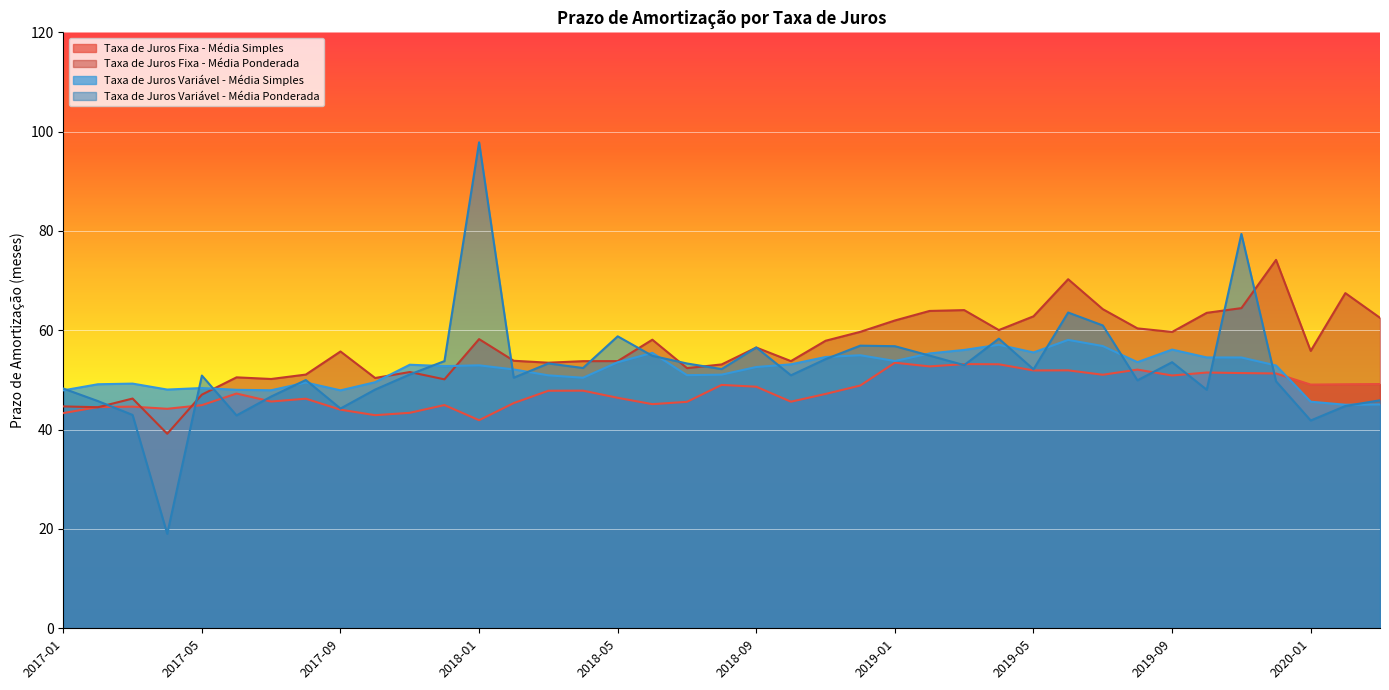

Which series has the largest total across all categories?

Taxa de Juros Fixa - Média Ponderada